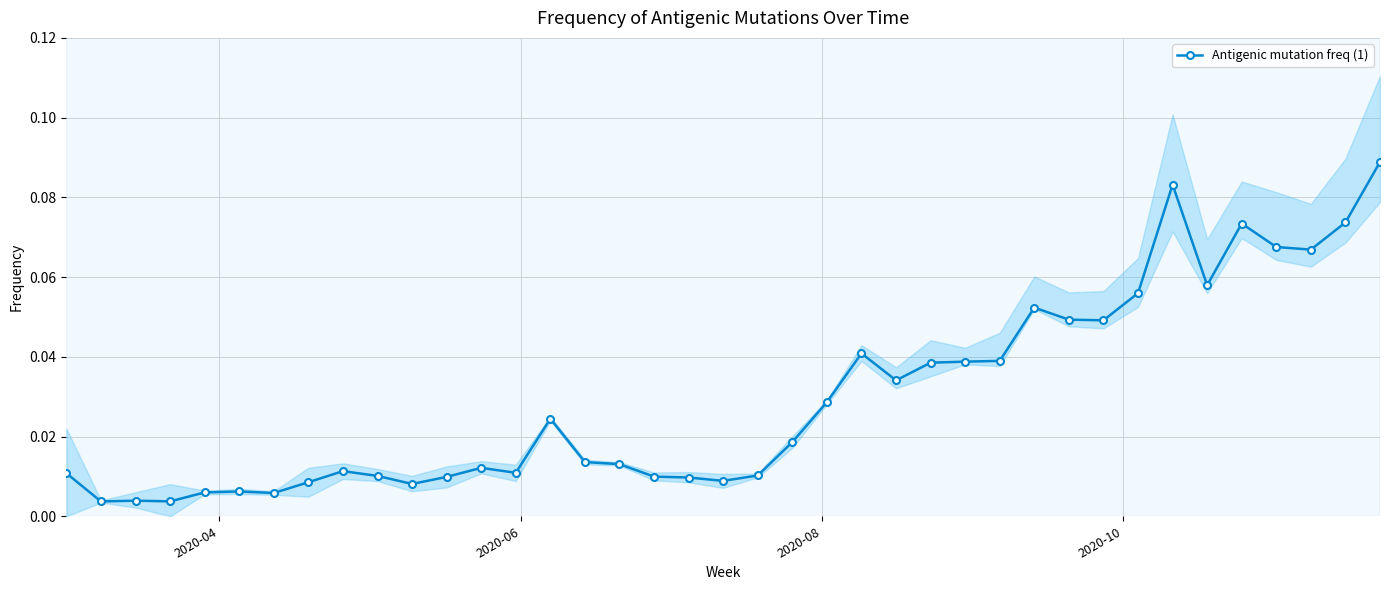

Count the number of data series in this chart.

1